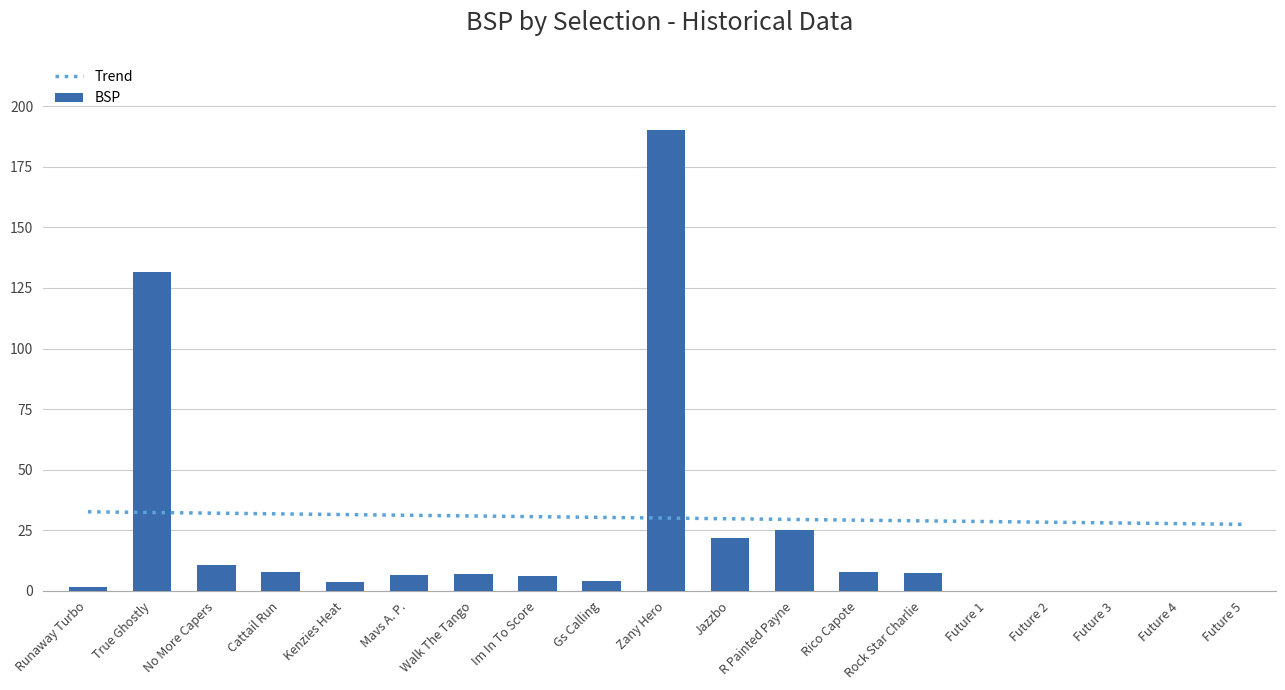

What is the difference between the values at Walk The Tango and Mavs A. P.?

0.4